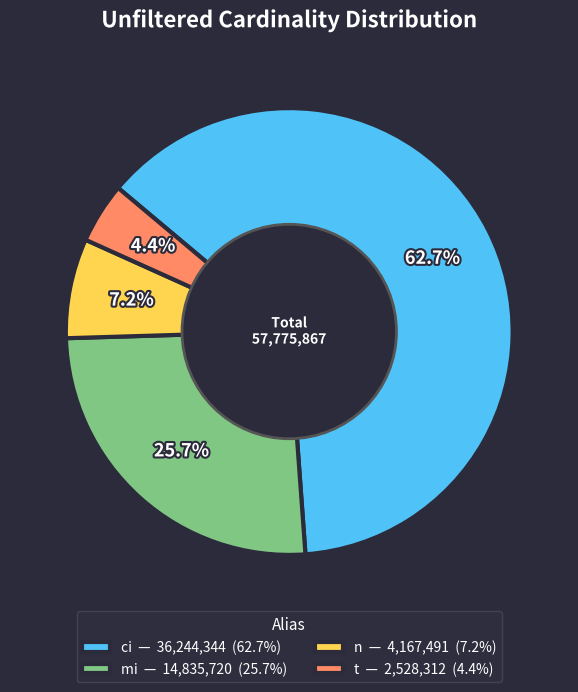

To the nearest percent, what percentage of the pie is n?

7%